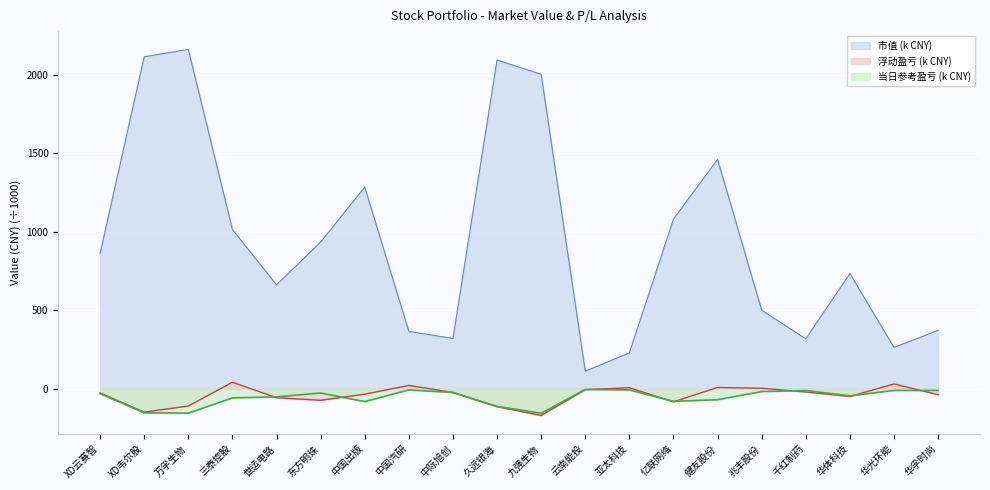

What are all the series names shown in the legend?

市值 (k CNY), 浮动盈亏 (k CNY), 当日参考盈亏 (k CNY)